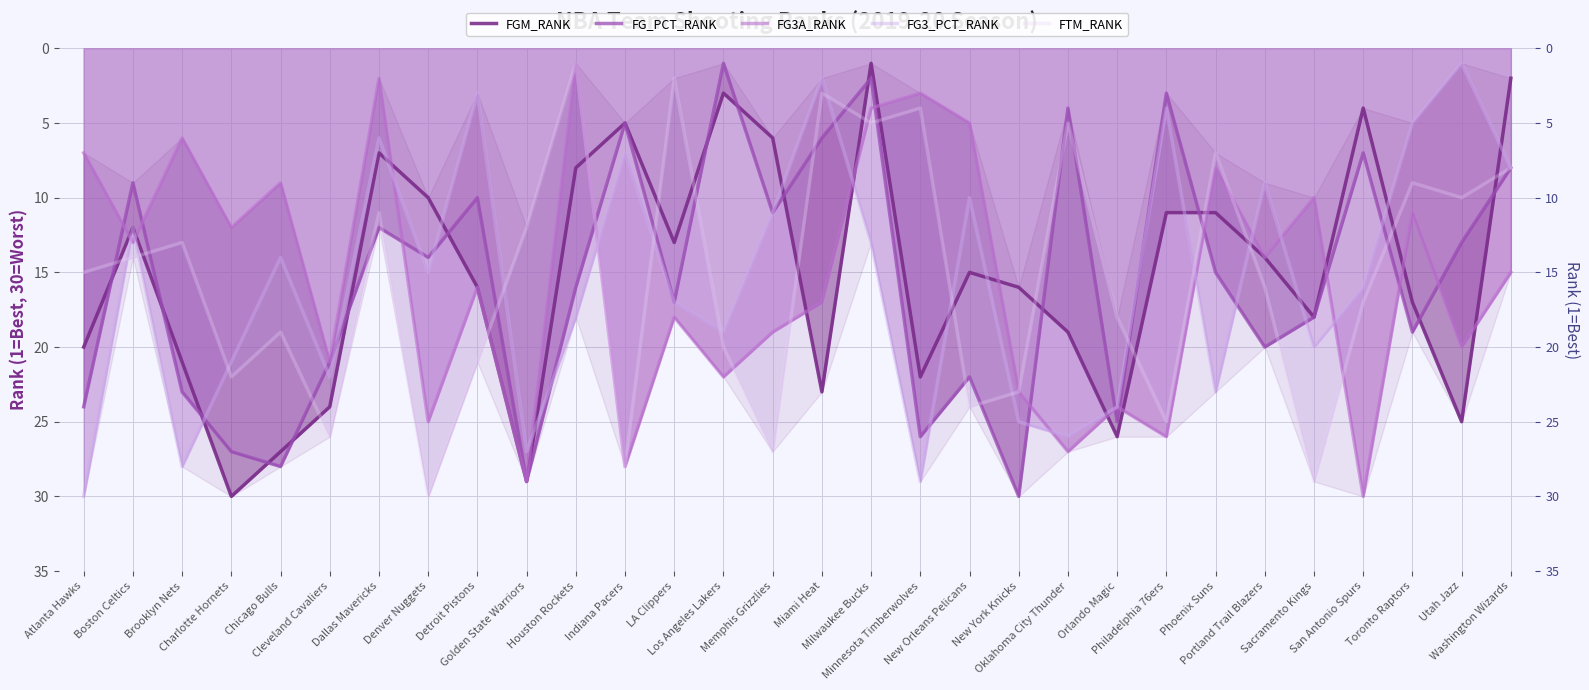

Does the chart display data point markers on the line(s)?

No